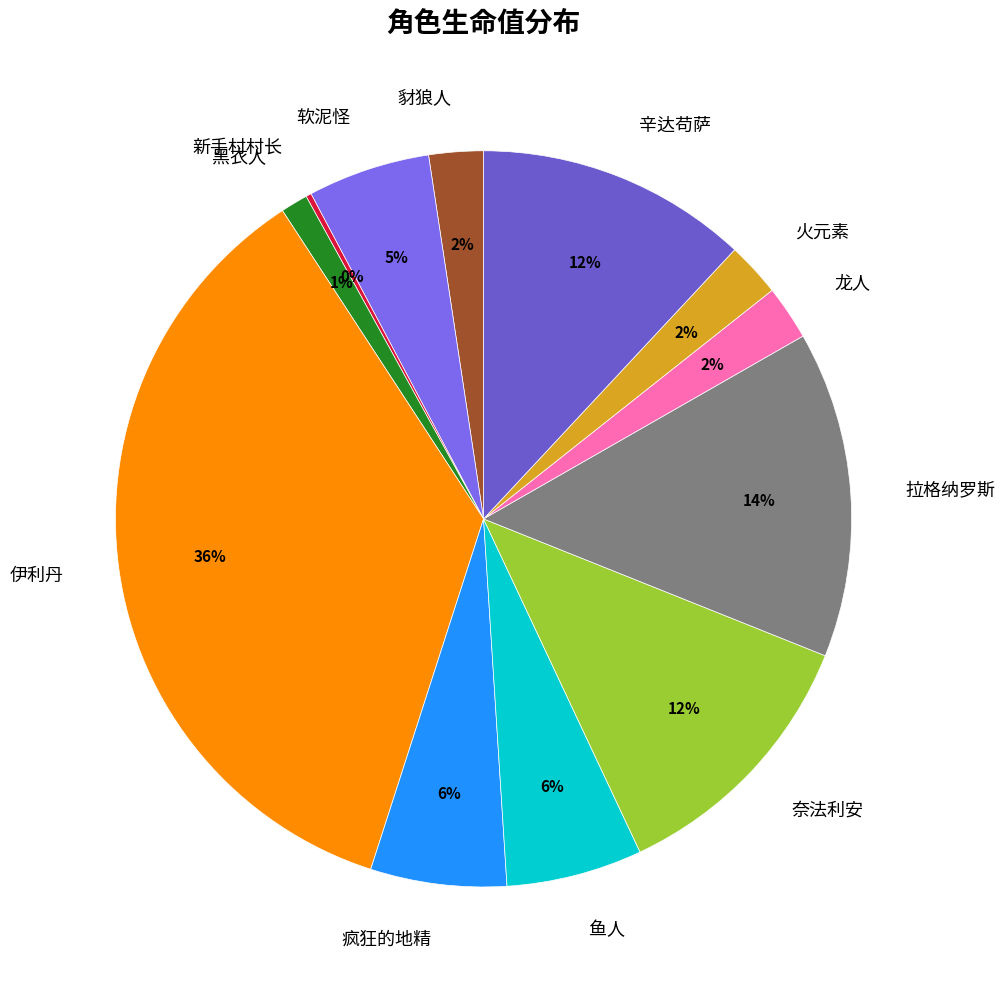

Which category has the biggest portion of the pie?

伊利丹